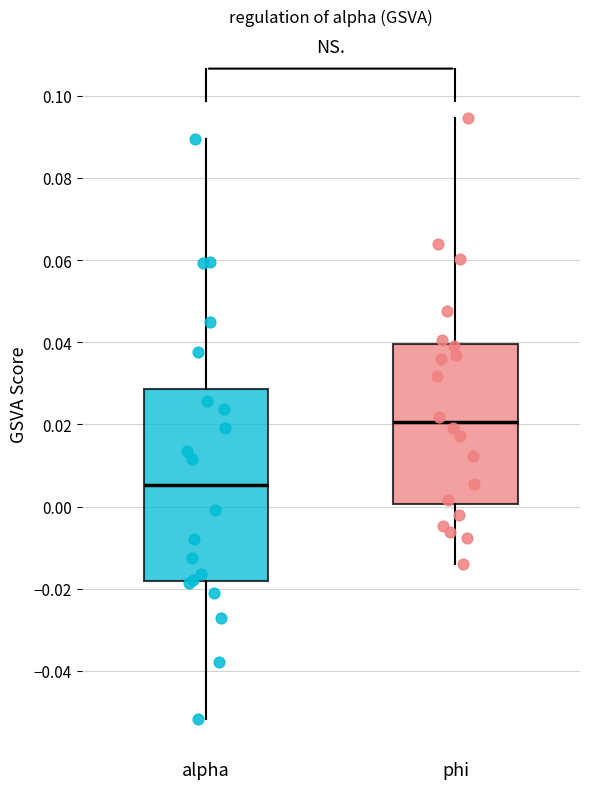

Reading left to right, read every box against the y-axis: the position of its median line, the range the box covers, and the ends of its whiskers. The values are not printed on the chart, so give them approximately, as read against the axis.

alpha: median 0.006, box -0.018 to 0.028, whiskers -0.052 to 0.090
phi: median 0.020, box 0.000 to 0.040, whiskers -0.014 to 0.094